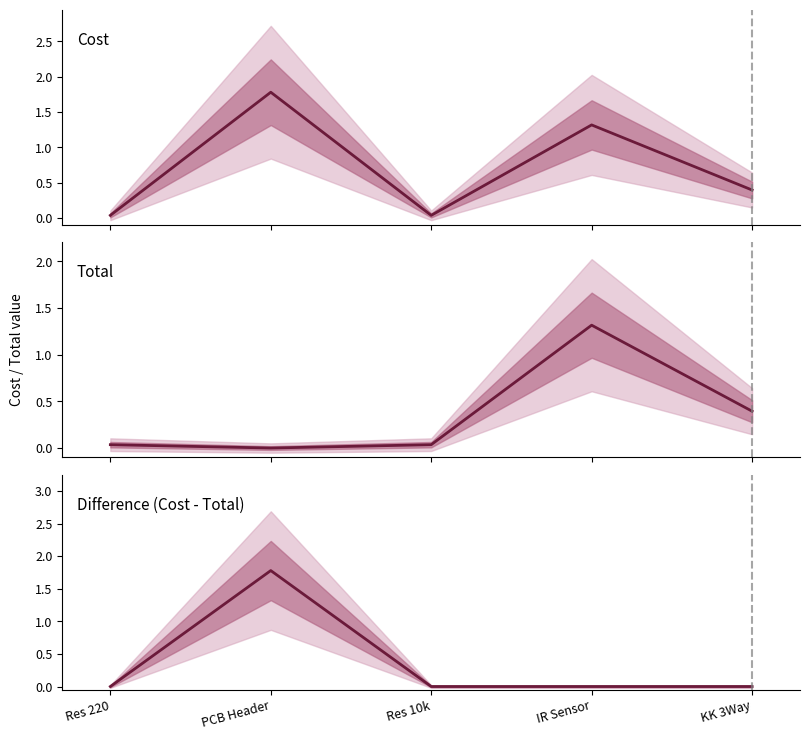

Is it true that Cost equals 0.8 at IR Sensor?

False